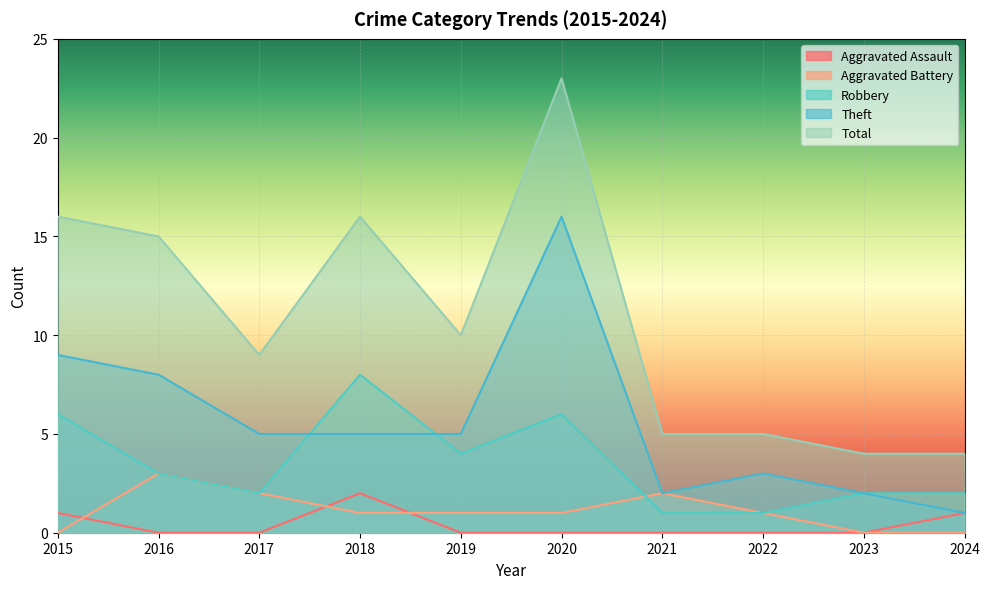

Where is the first local maximum for Aggravated Assault?

2018